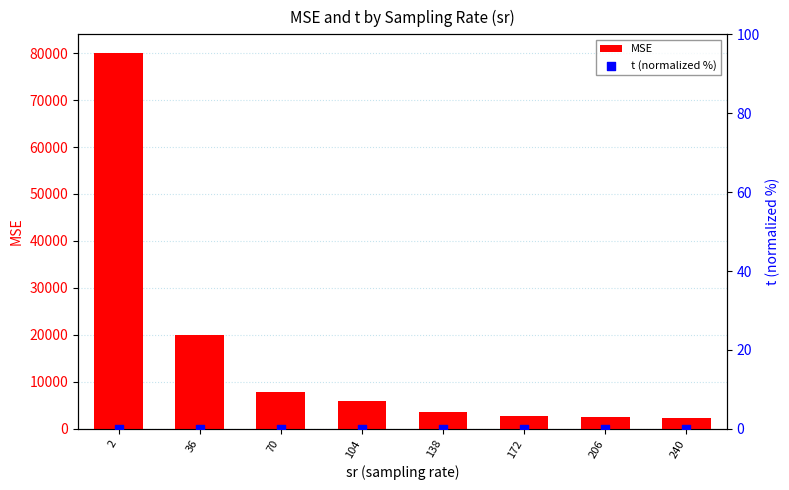

Which series reaches the maximum Y coordinate?

MSE